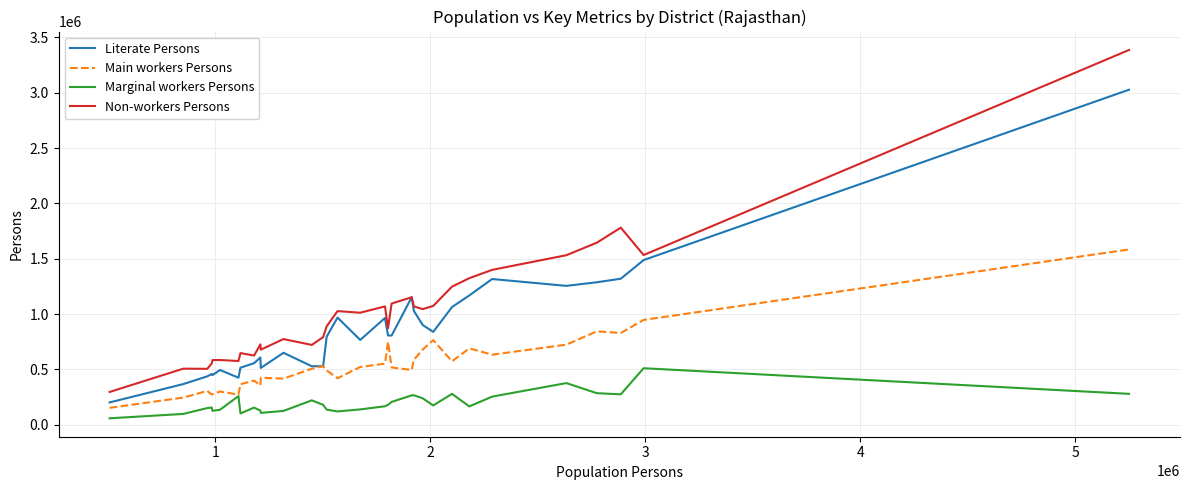

List the series in order of their peak value, highest first.

Non-workers Persons, Literate Persons, Main workers Persons, Marginal workers Persons